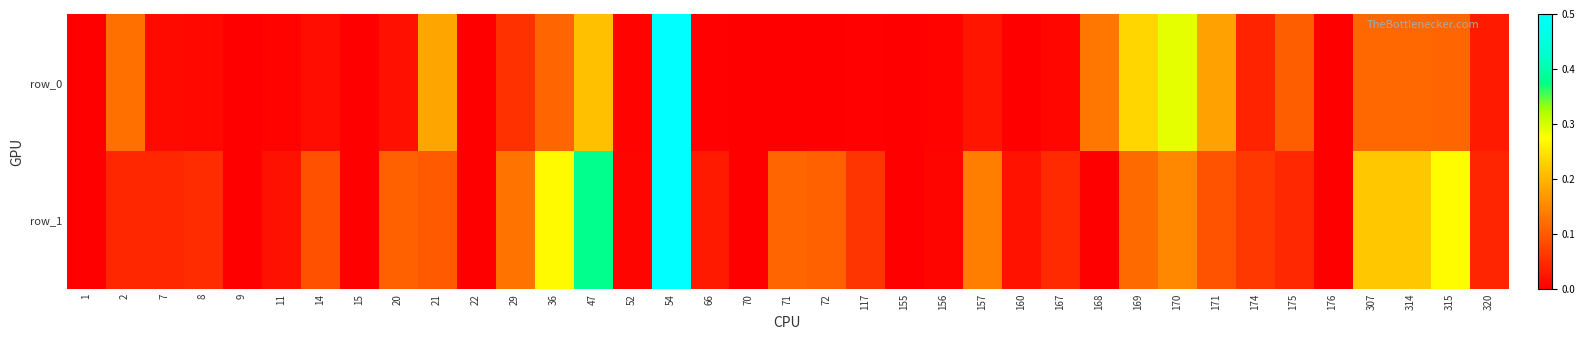

At which category is the sum across all series the highest?

54